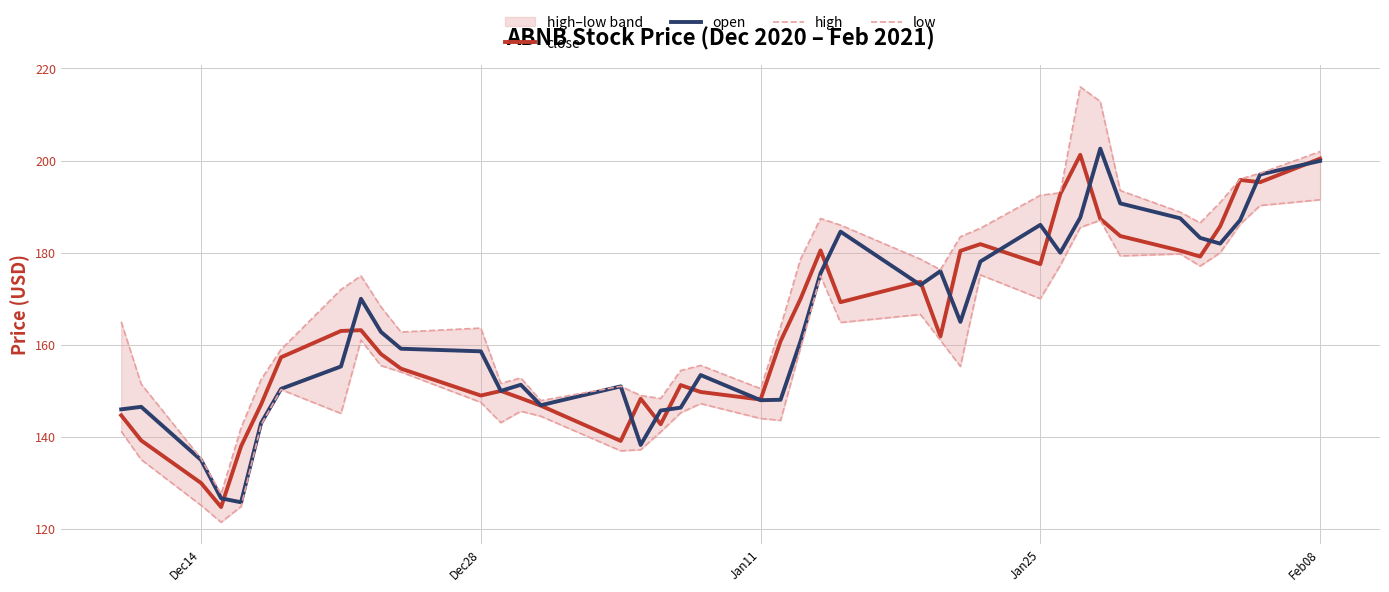

How many values in the open series exceed 160?

20